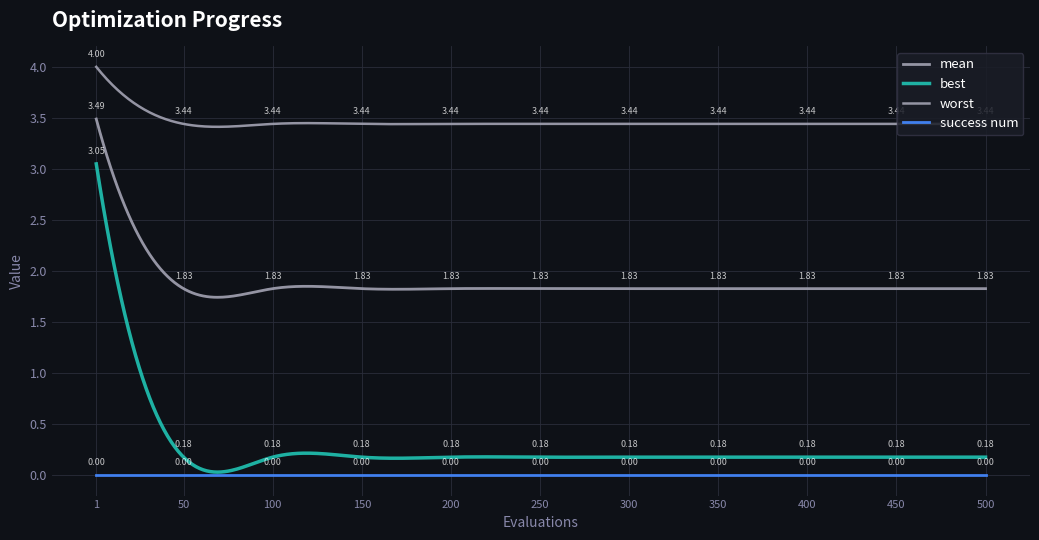

Is this an area chart (filled region under the line)?

No